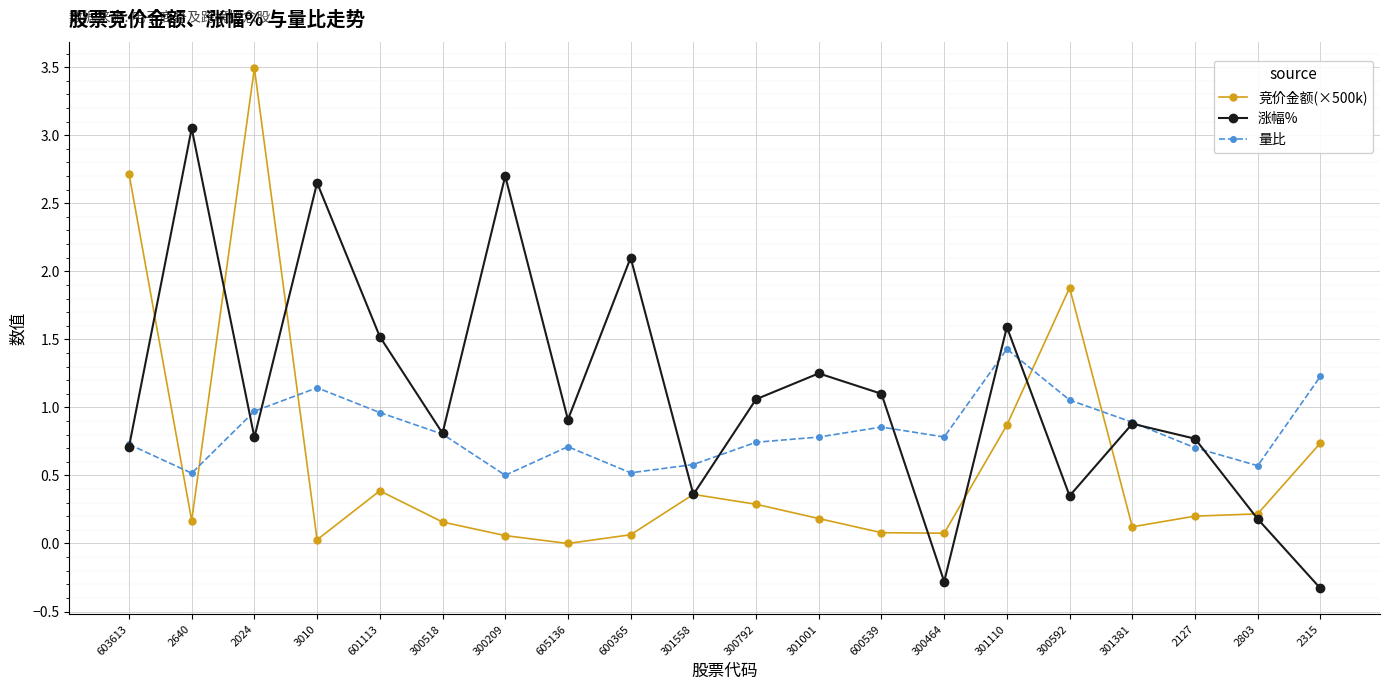

At which category does 量比 reach its first local valley?

2640